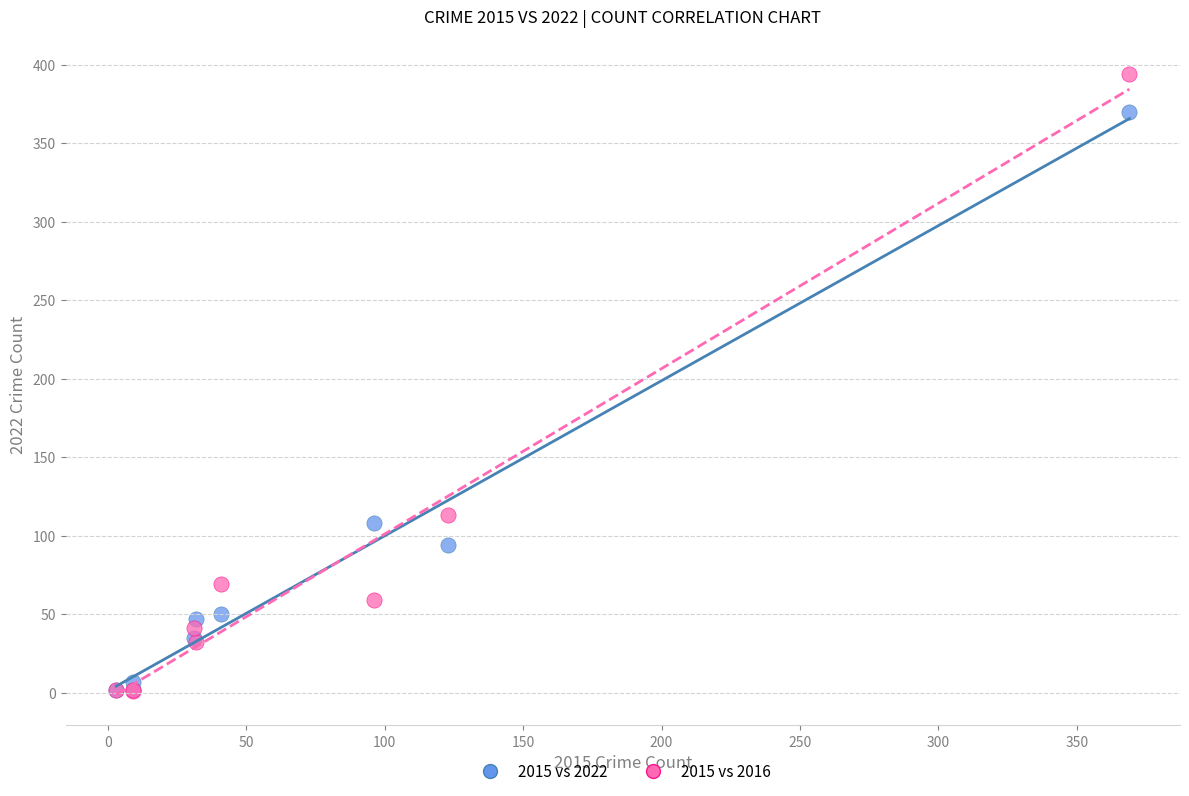

Which series reaches the maximum Y coordinate?

2015 vs 2016